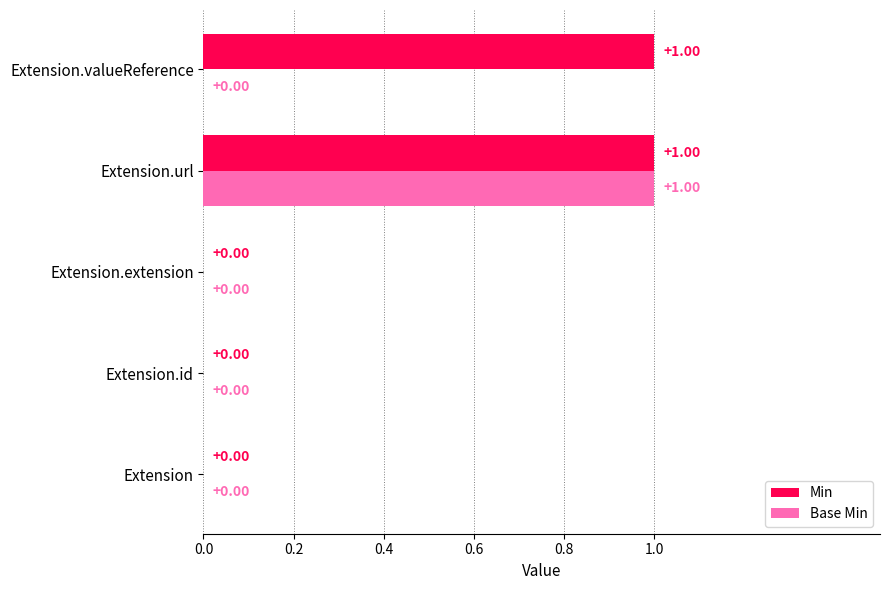

Between Extension.url and Extension.valueReference, which series saw the biggest shift?

Base Min